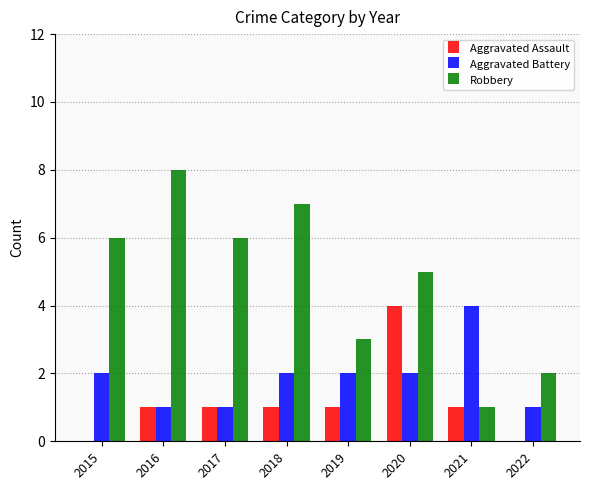

The value of Robbery at 2015 is 8. True or false?

False